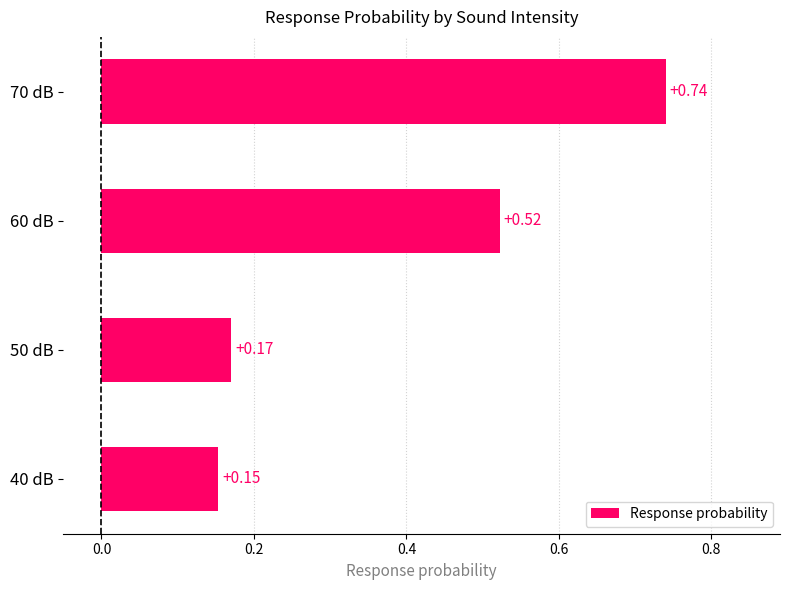

List the labels in order of value, smallest first.

40 dB, 50 dB, 60 dB, 70 dB